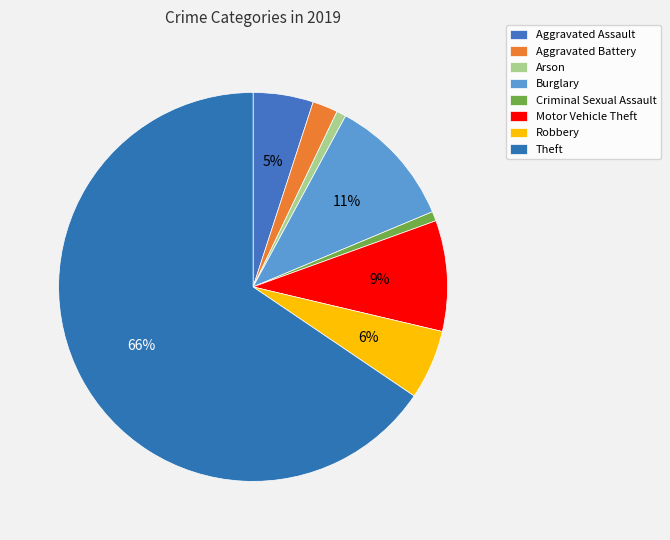

Count the number of slices in the pie.

8